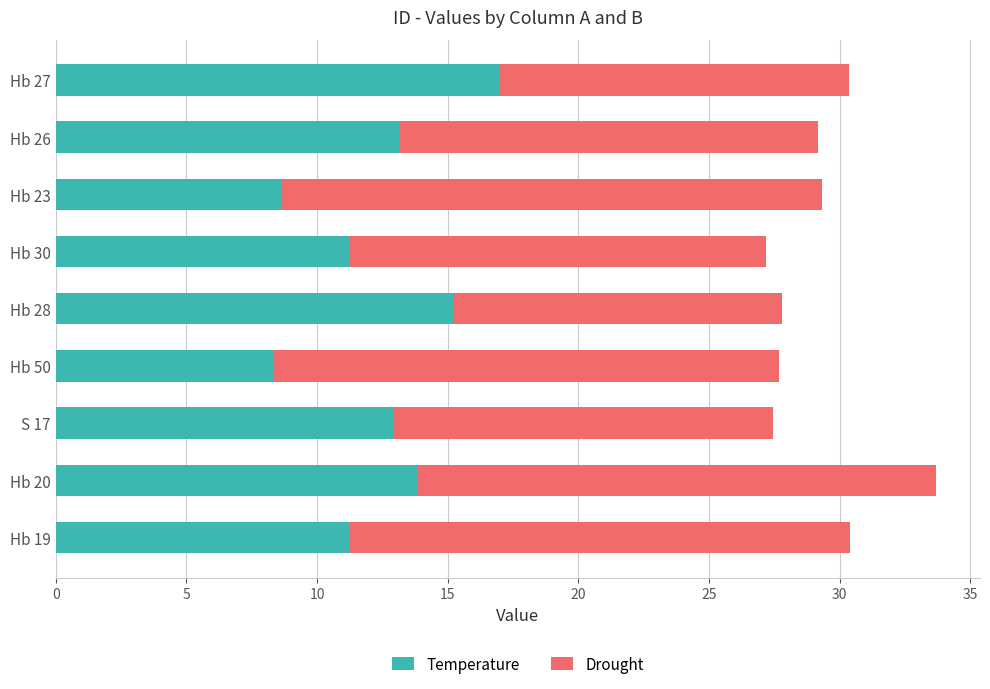

Is it true that Temperature equals 13.2 at Hb 26?

True